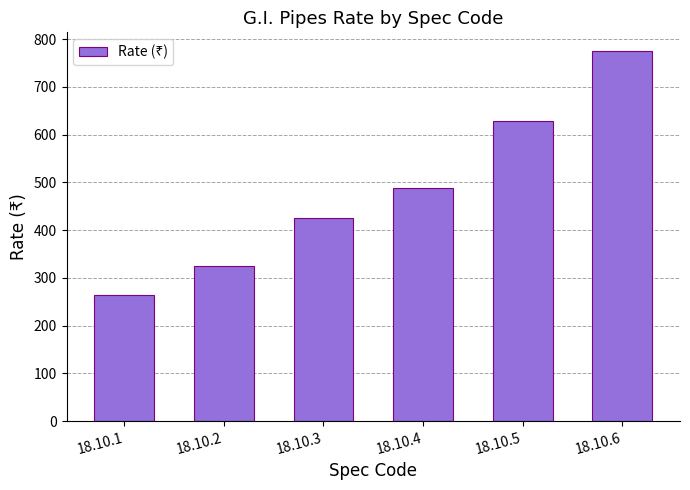

What is the difference between the second highest and minimum values?

365.5